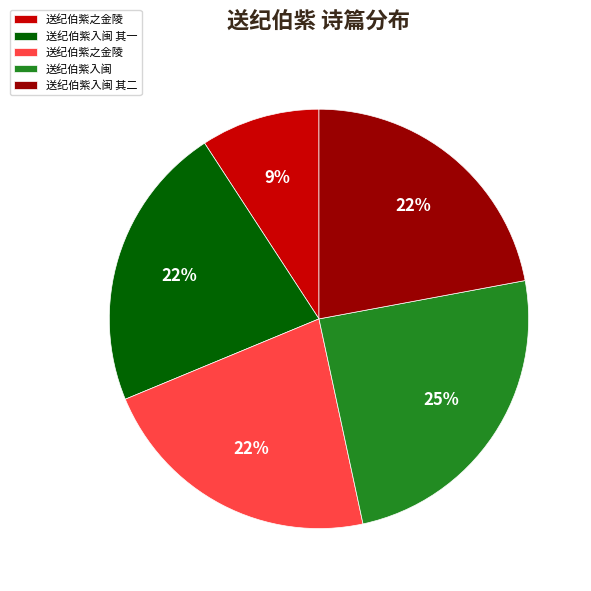

Is there a majority slice in this chart?

No